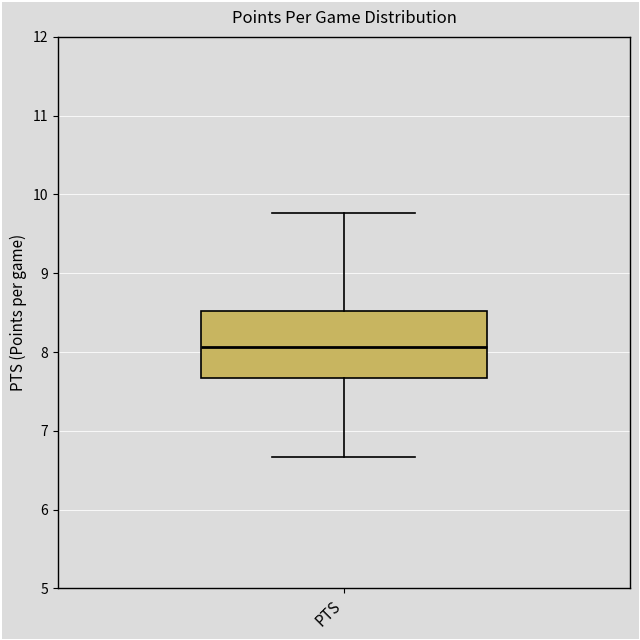

Read this box plot against the y-axis: the position of the median line, the range covered by the box, and the ends of both whiskers. The values are not printed on the chart, so give them approximately, as read against the axis.

median 8.1, box 7.7 to 8.5, whiskers 6.7 to 9.8